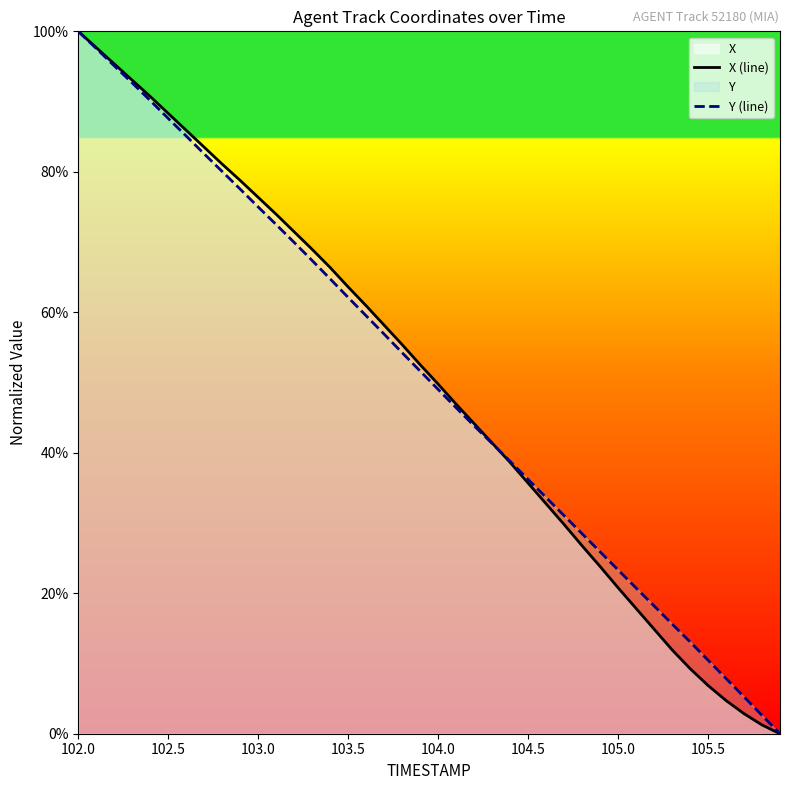

List the series in order of their peak value, lowest first.

X (line), Y (line)